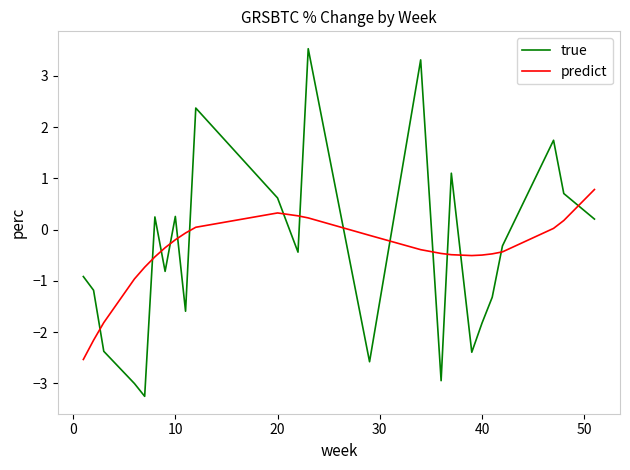

Rank the series by their maximum value, from highest to lowest.

true, predict